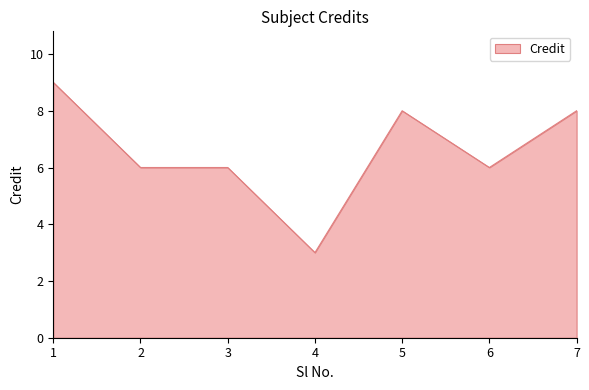

What is the ratio of the value at 4 to the value at 7?

0.4